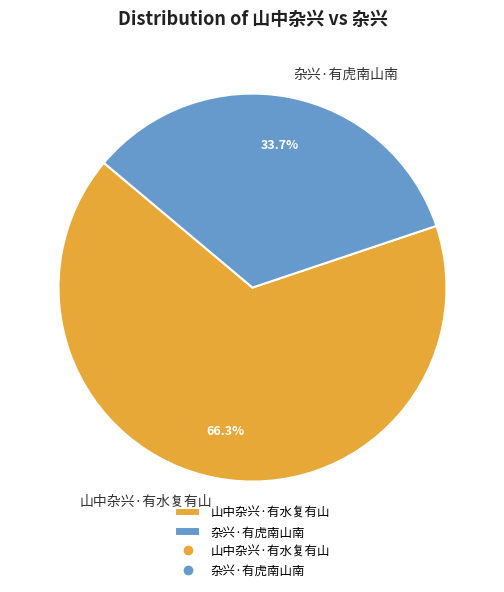

Which has a higher value, 杂兴·有虎南山南 or 山中杂兴·有水复有山?

山中杂兴·有水复有山